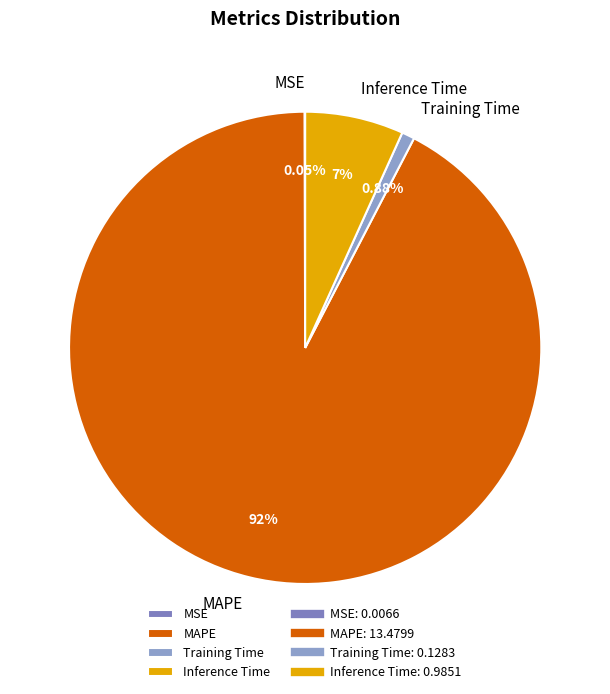

Does MAPE account for over 50% of the chart?

Yes